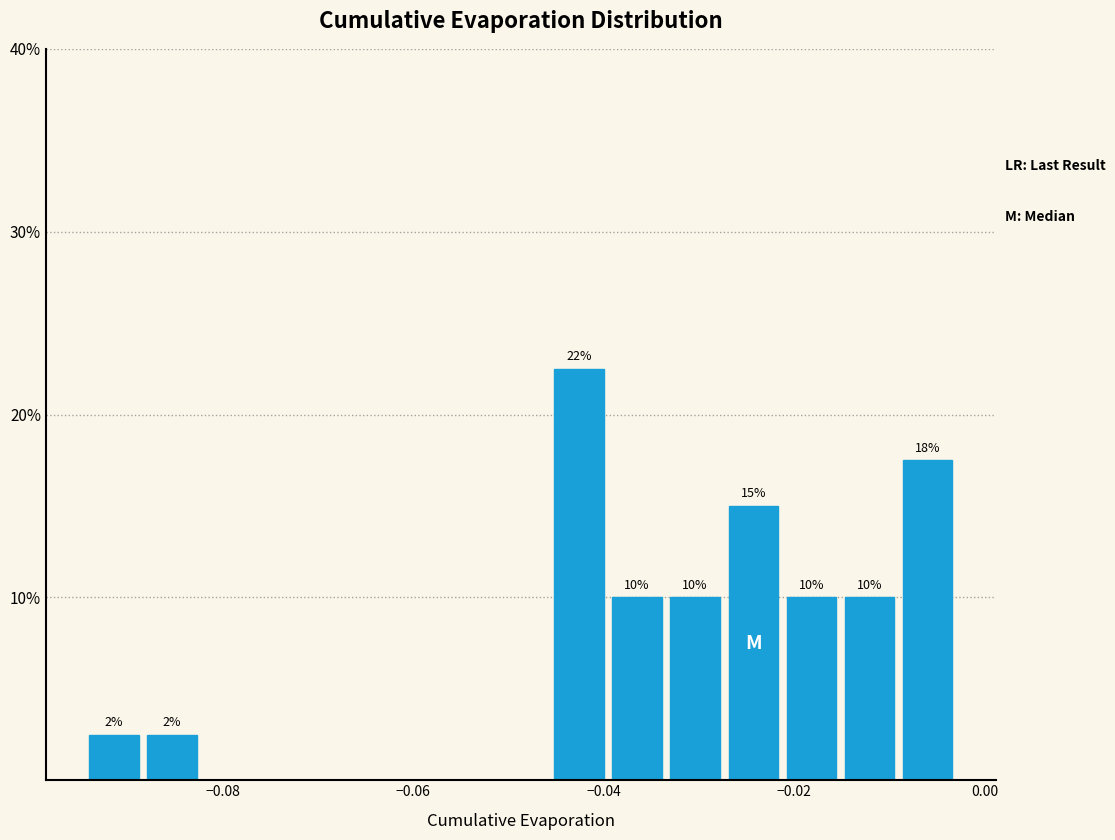

Read against the x-axis, roughly where is the centre of the tallest bar?

-0.042